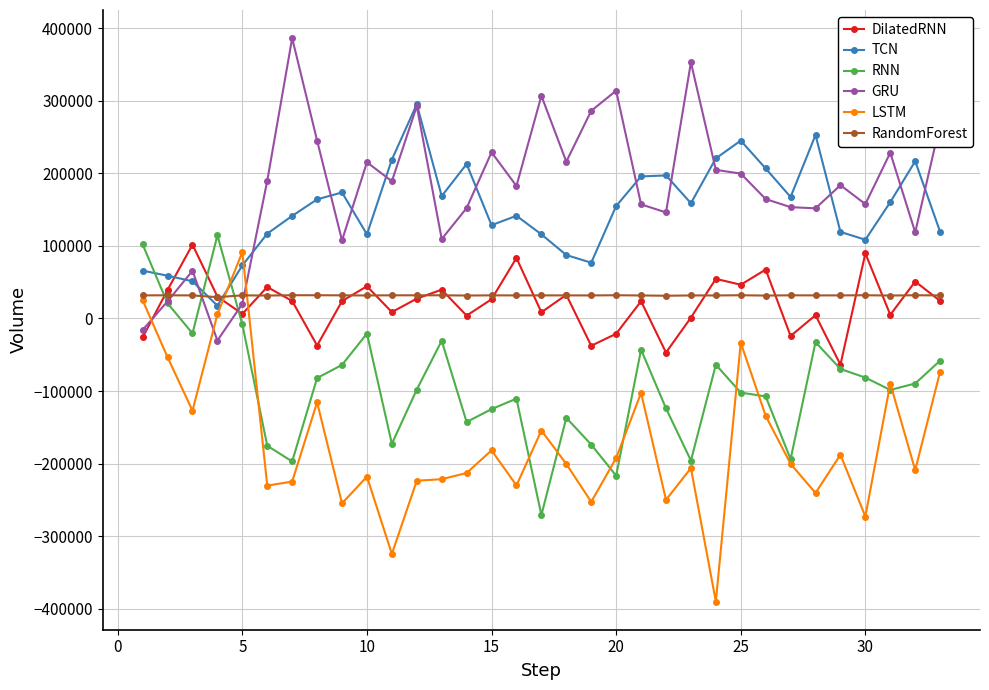

What is the greatest value displayed?

386376.9